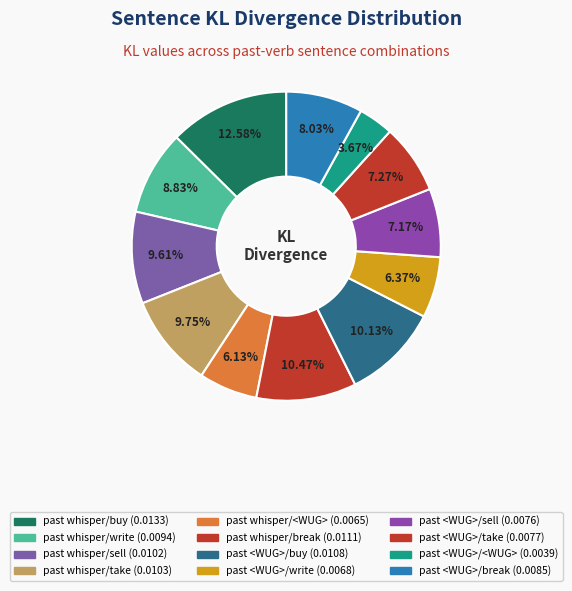

To the nearest percent, what is the combined percentage of past <WUG>/sell and past whisper/sell?

17%